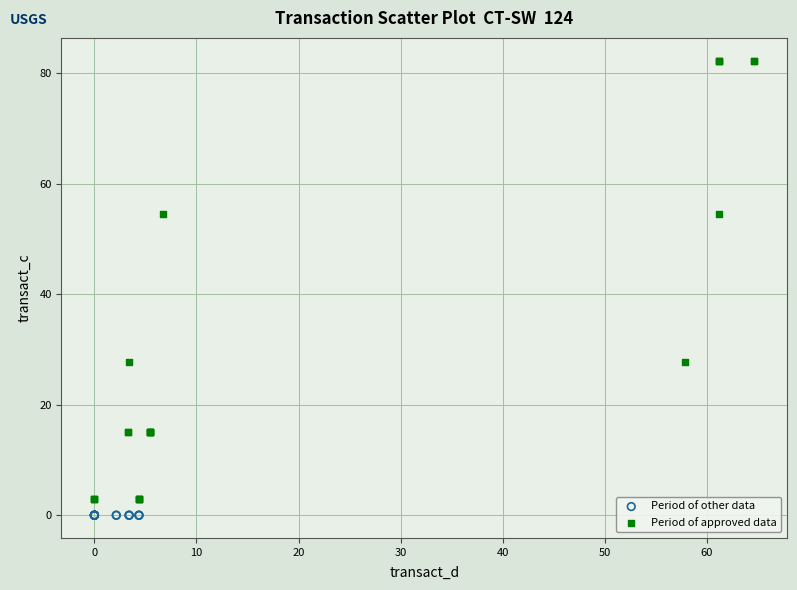

Which series contains the highest Y value?

Period of approved data